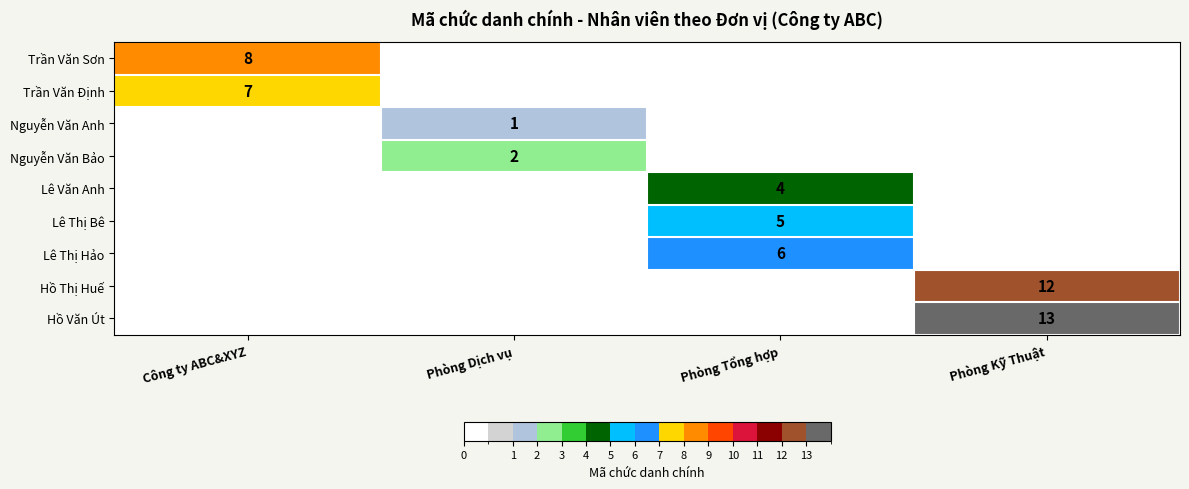

Is the value of Trần Văn Sơn at Phòng Kỹ Thuật greater than the value of Nguyễn Văn Anh at Phòng Dịch vụ?

No